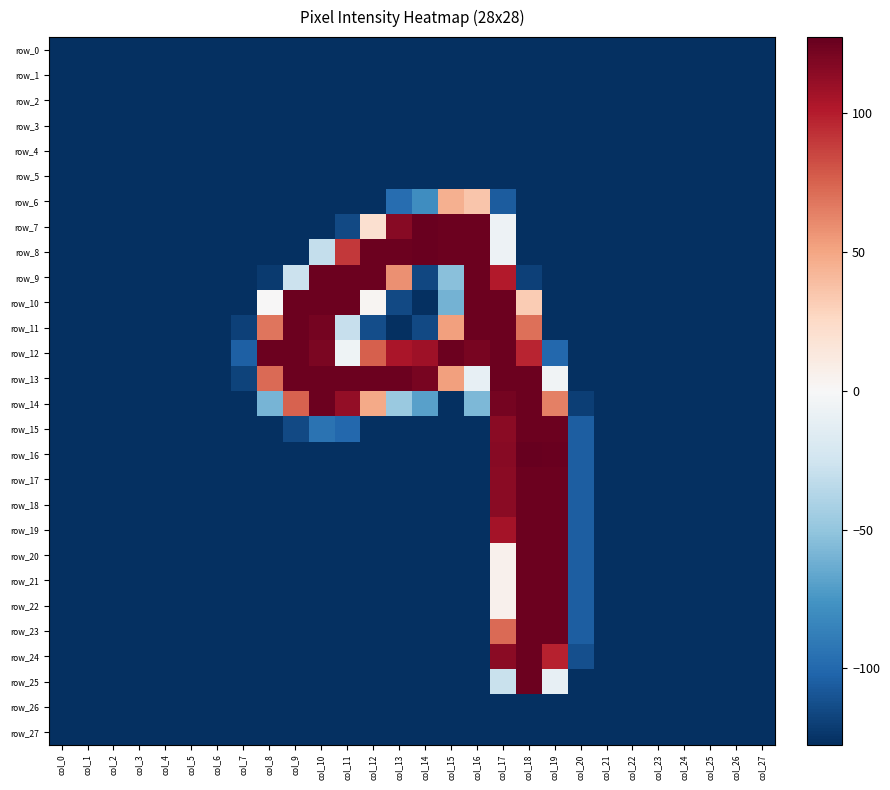

What is the sum of all row_3 values?

-3570.0